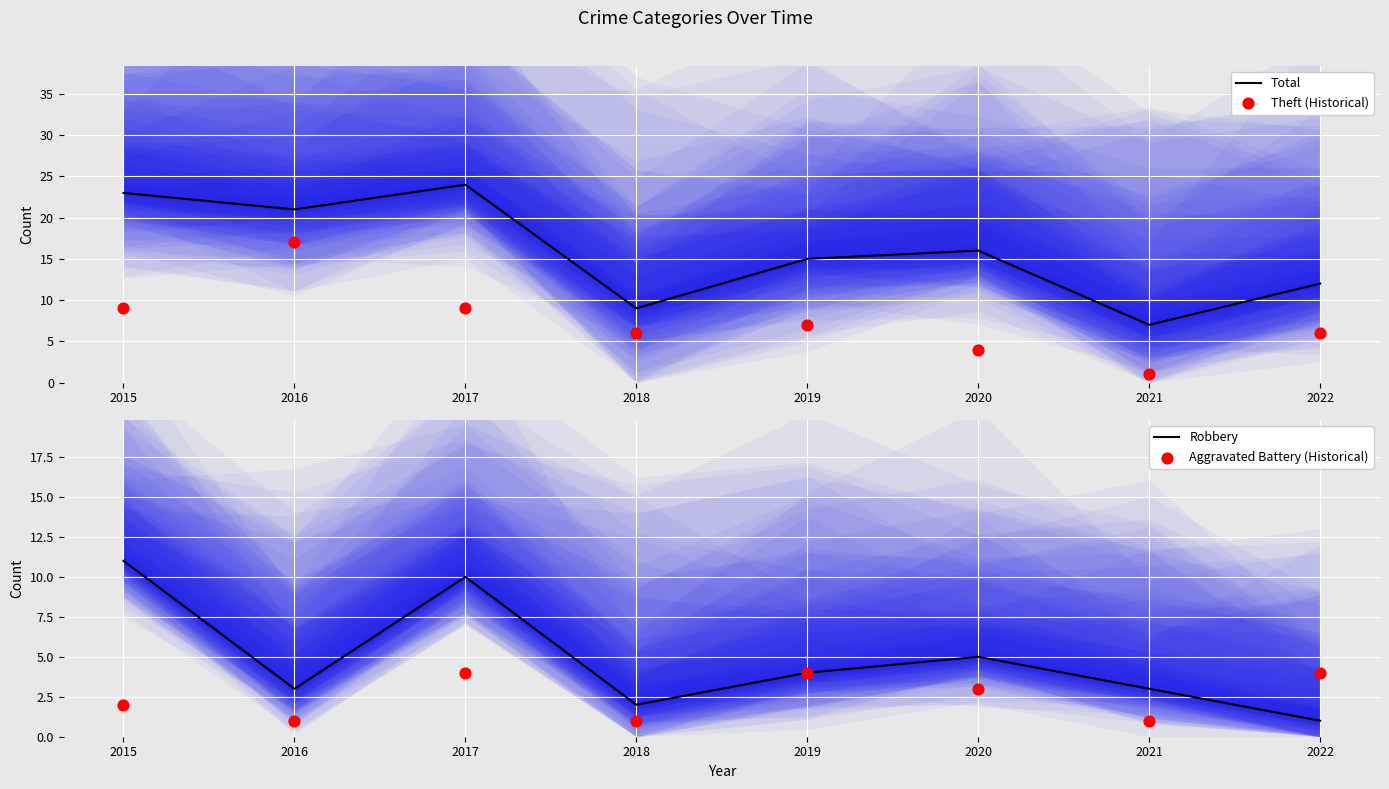

What is the total value across all series at 2022?

23